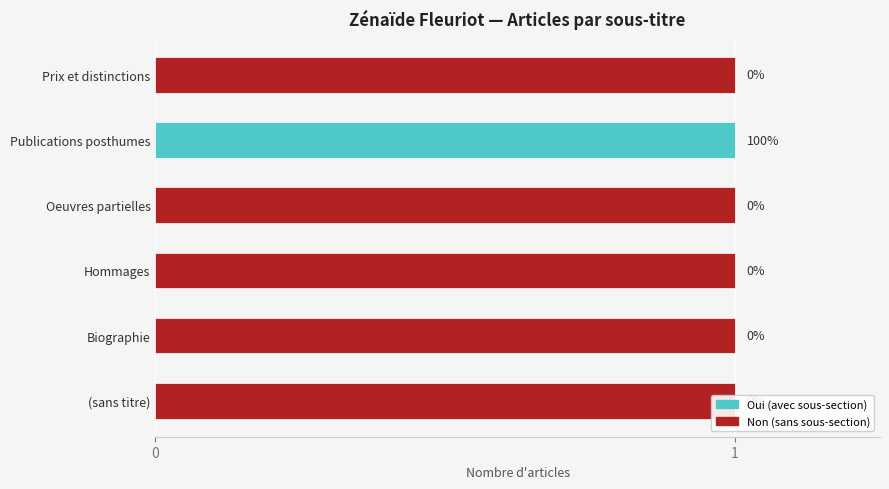

Does the chart contain stacked bars?

No